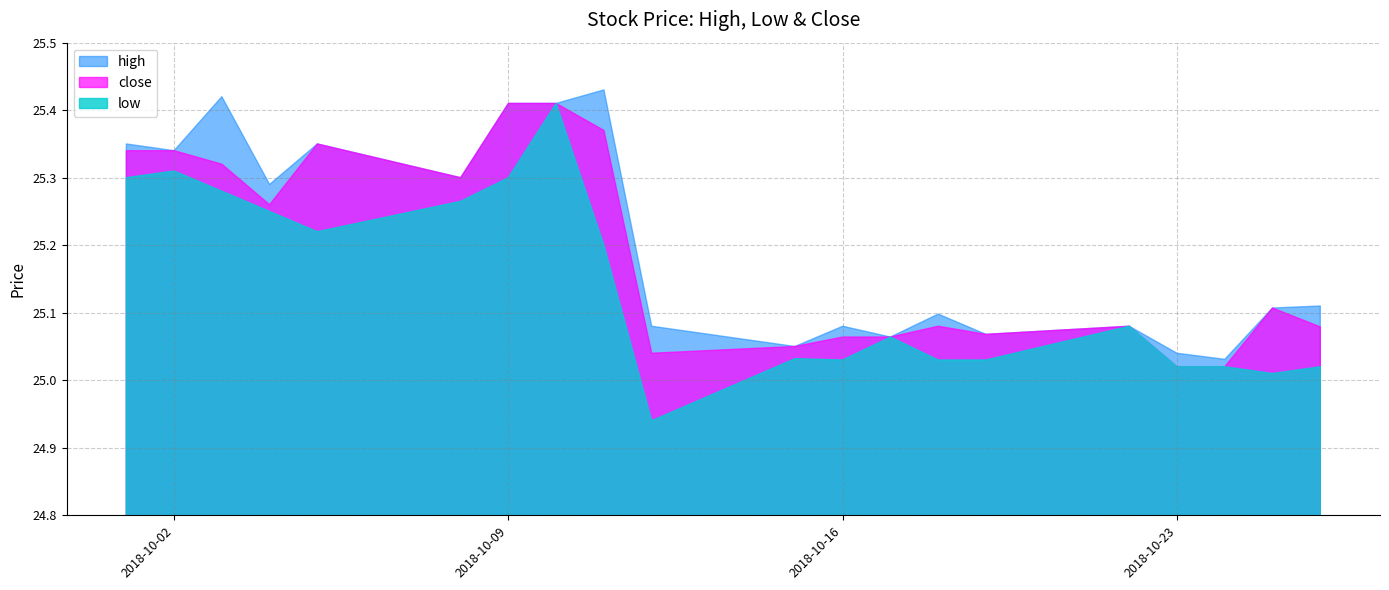

What is the minimum value for low?

24.9